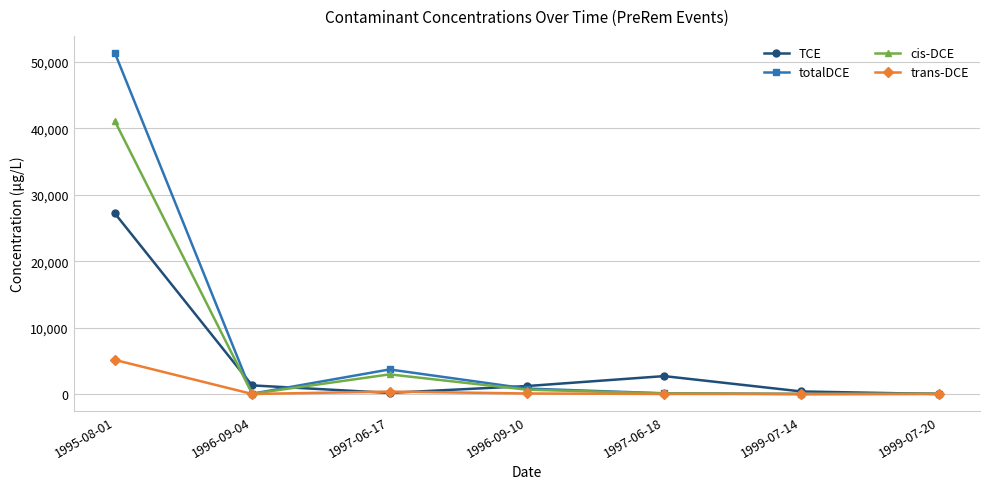

True or false: trans-DCE has more than 2 points higher than both neighbors.

False